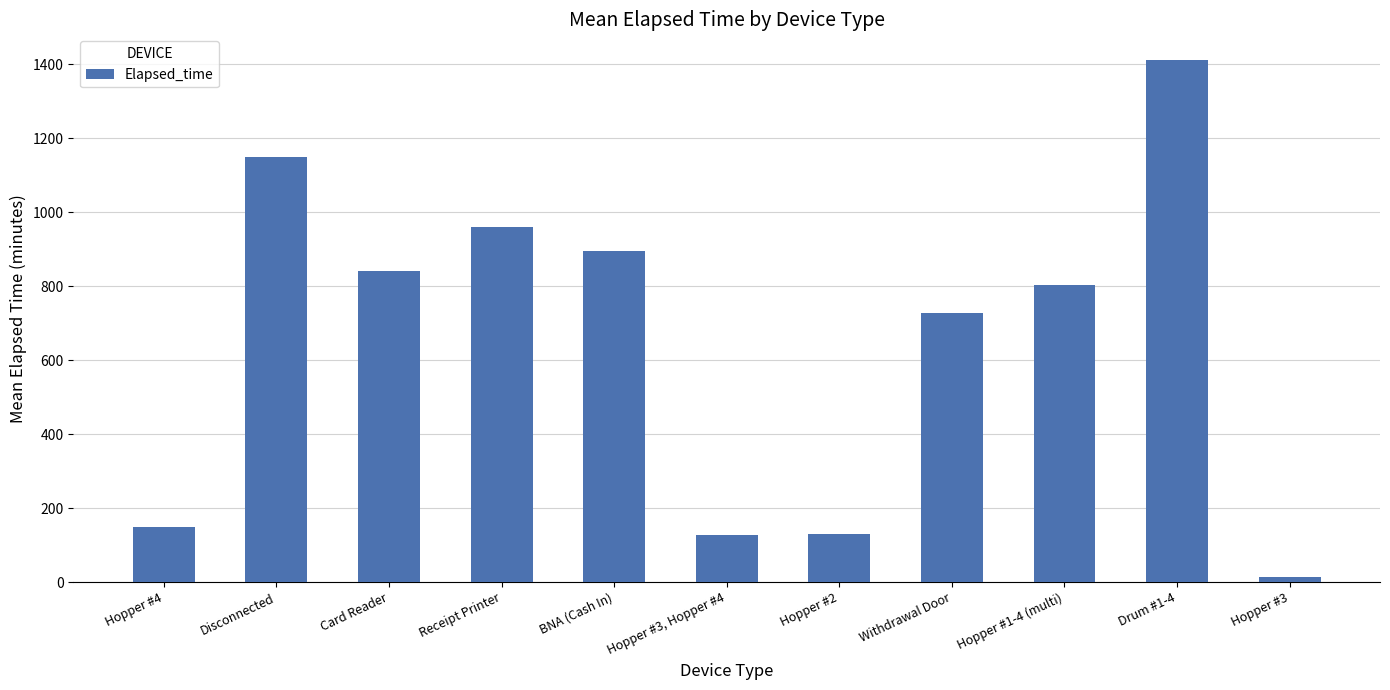

How many data points are less than 802?

5